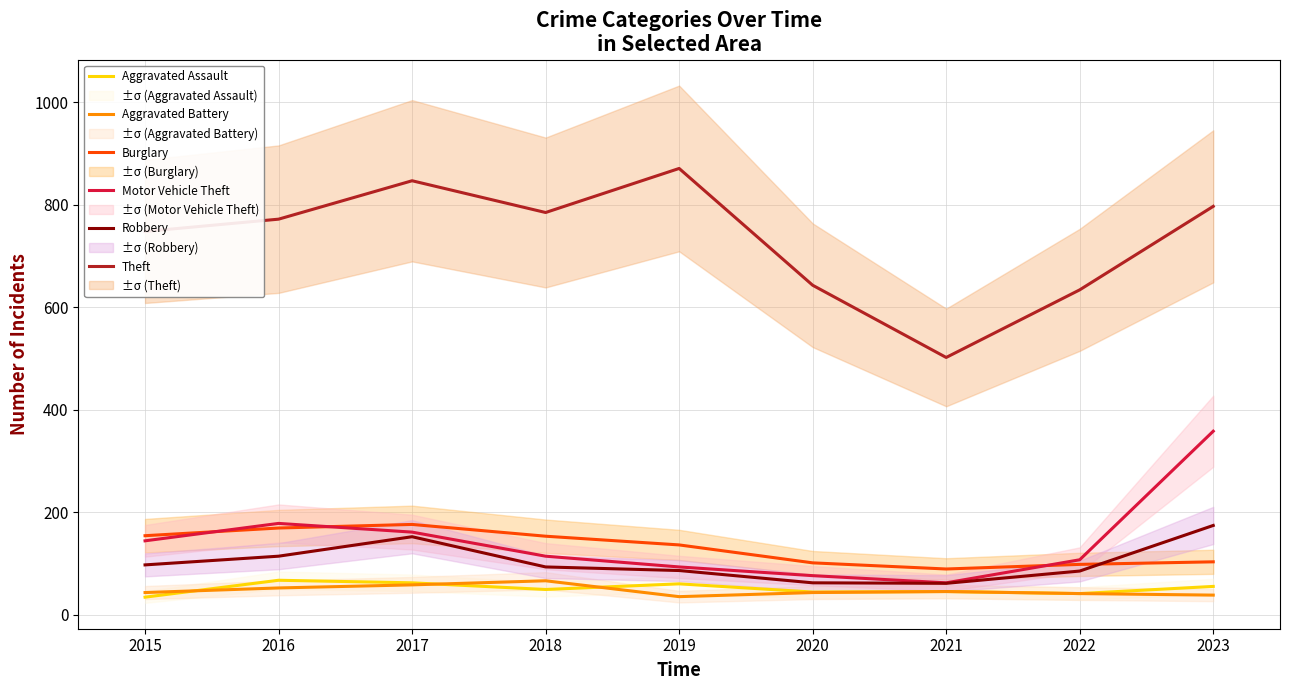

Is the value of Robbery at 2022 greater than the value of Burglary at 2019?

No